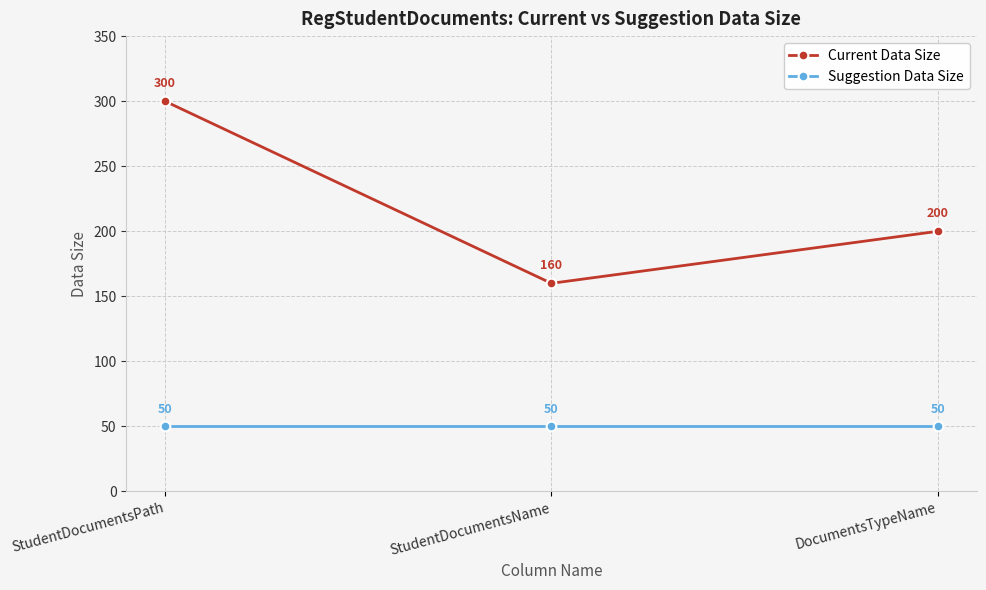

What is the average value of the Suggestion Data Size series?

50